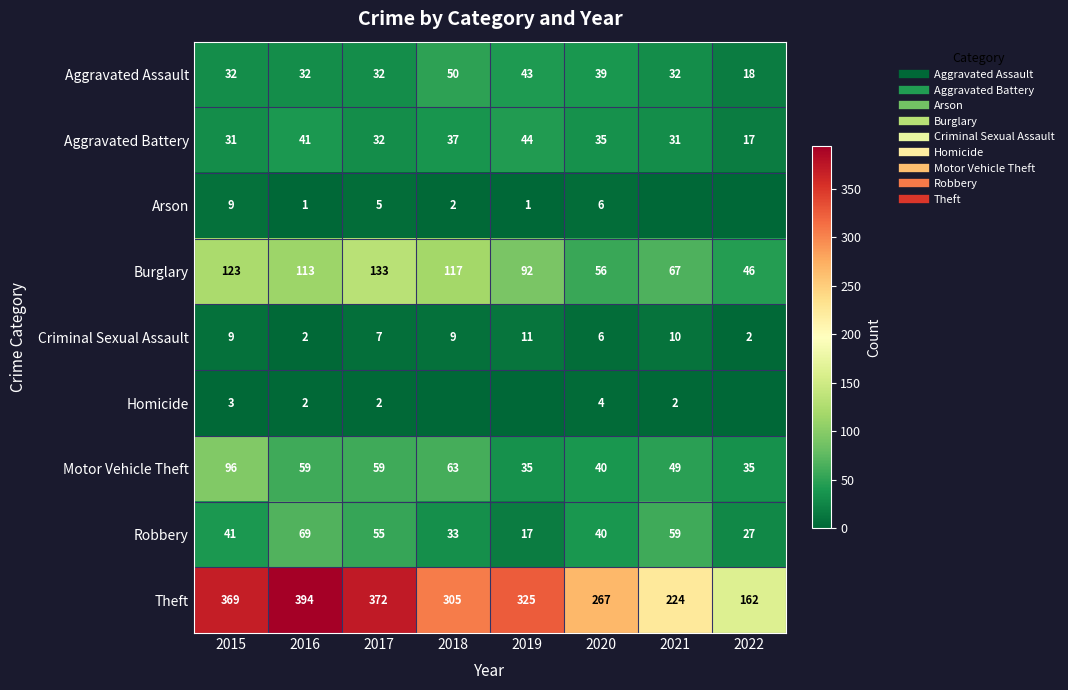

Rank the series by their maximum value, from highest to lowest.

Theft, Burglary, Motor Vehicle Theft, Robbery, Aggravated Assault, Aggravated Battery, Criminal Sexual Assault, Arson, Homicide